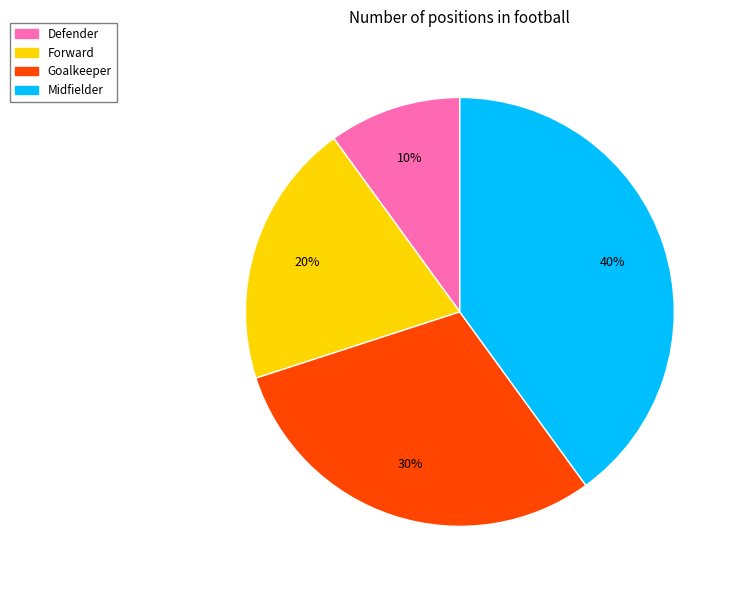

To the nearest percent, what portion does Goalkeeper represent?

30%